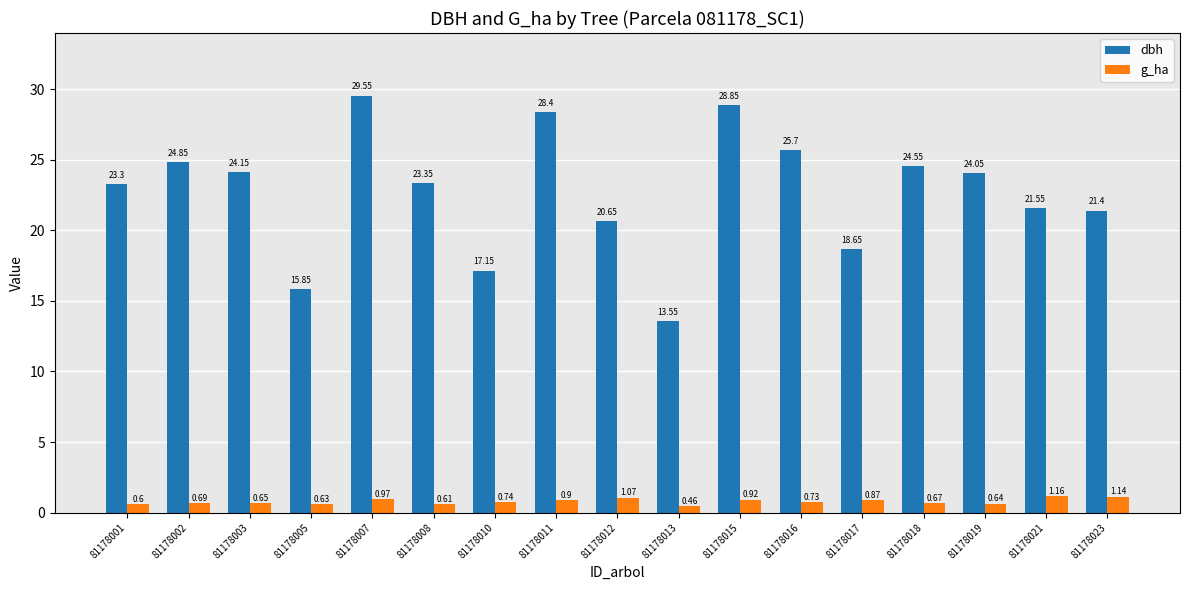

What is the greatest value displayed?

29.6